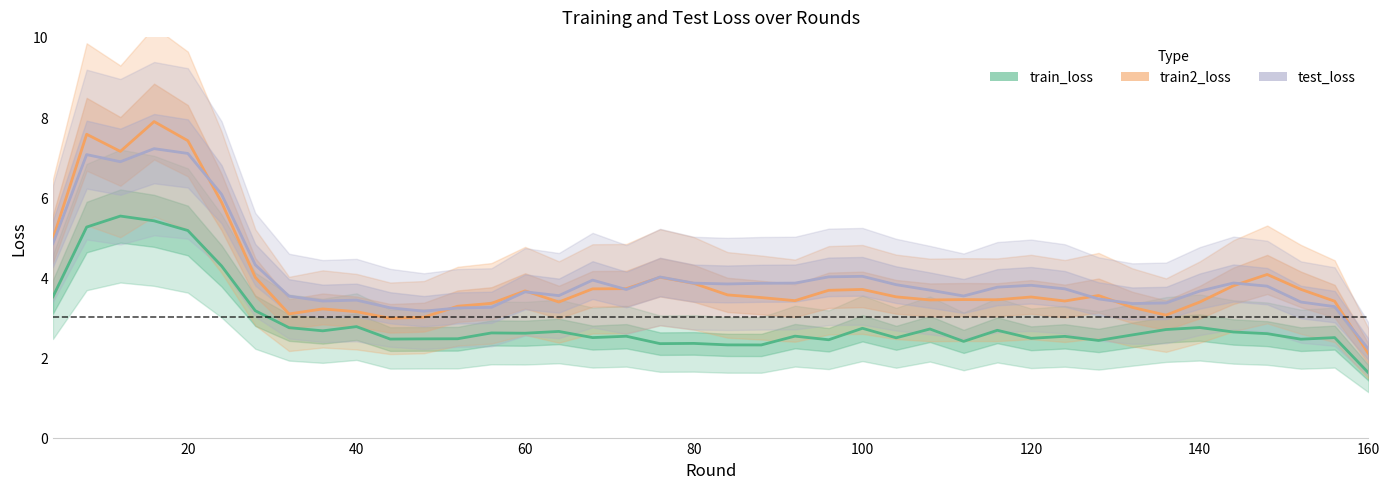

Does the chart have visible grid lines?

No